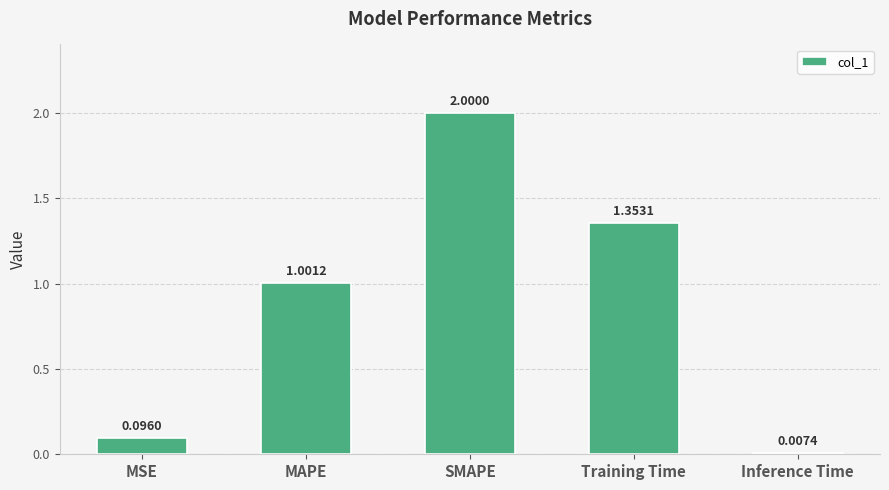

What is the label of the 5th bar from the left?

Inference Time